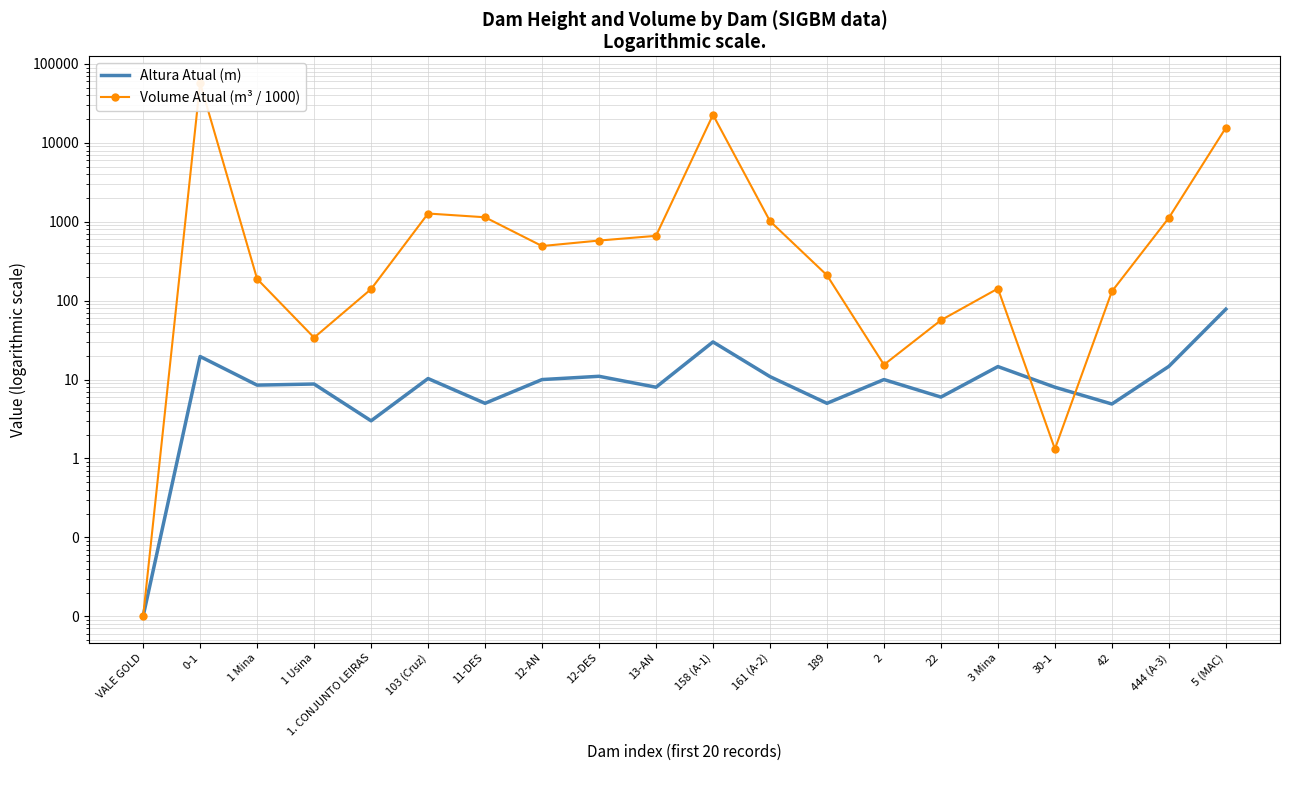

List the series in order of their peak value, highest first.

Volume Atual (m³ / 1000), Altura Atual (m)